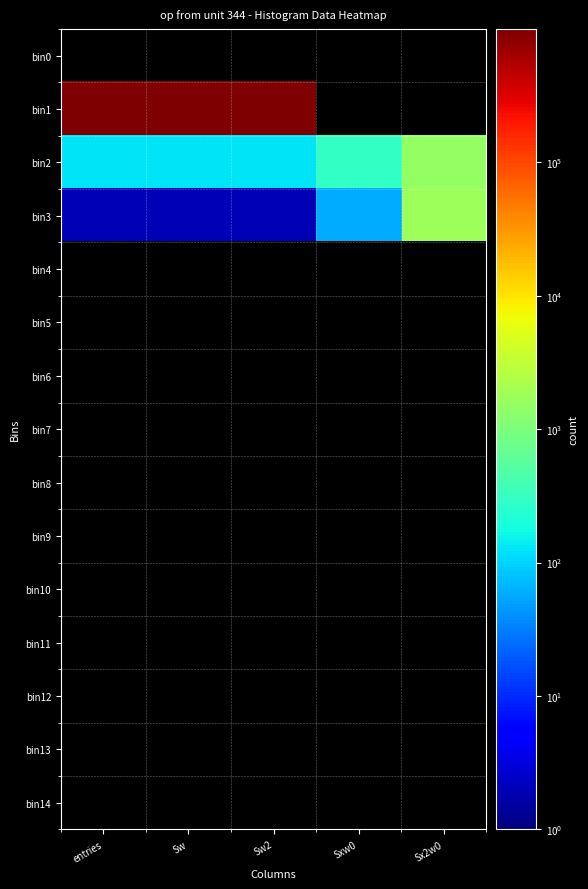

What is the spread (max minus min) of values at Sw2?

999874